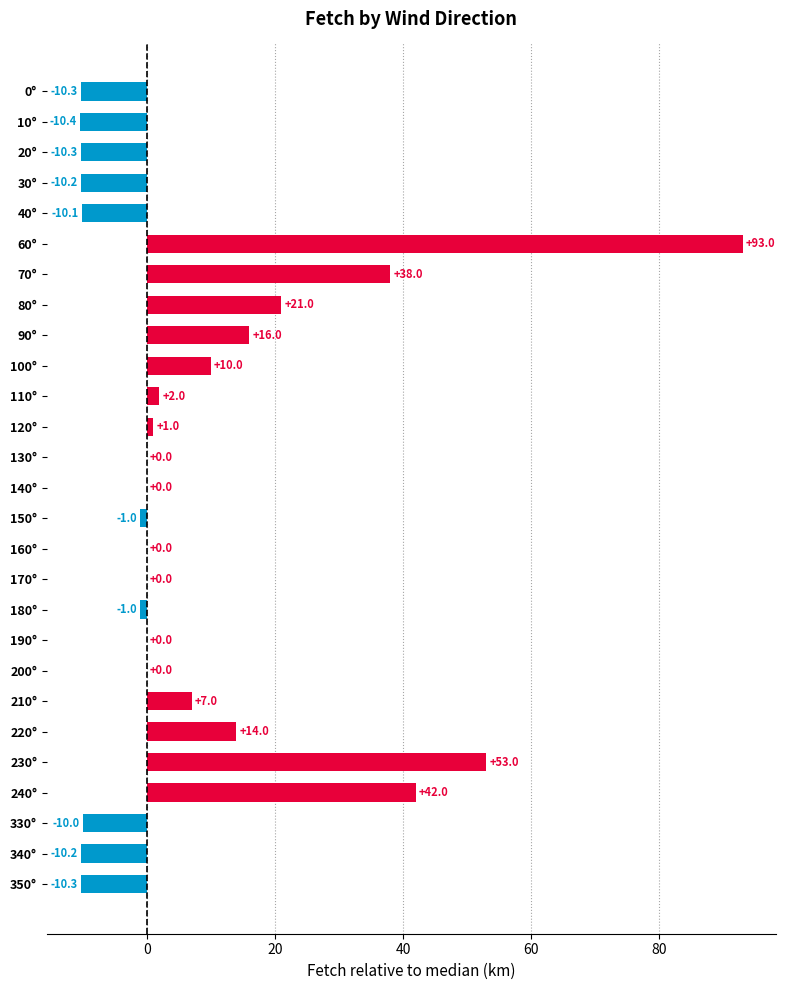

How many data points does each series have?

27